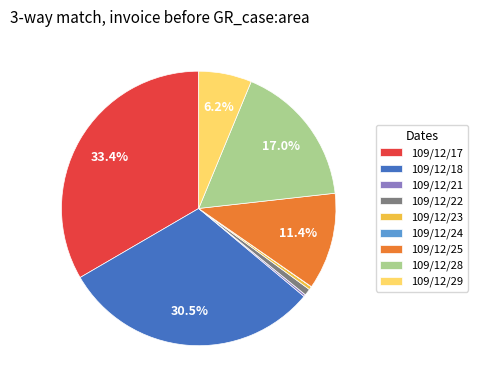

What percentage is NOT represented by 109/12/25?

88.6%